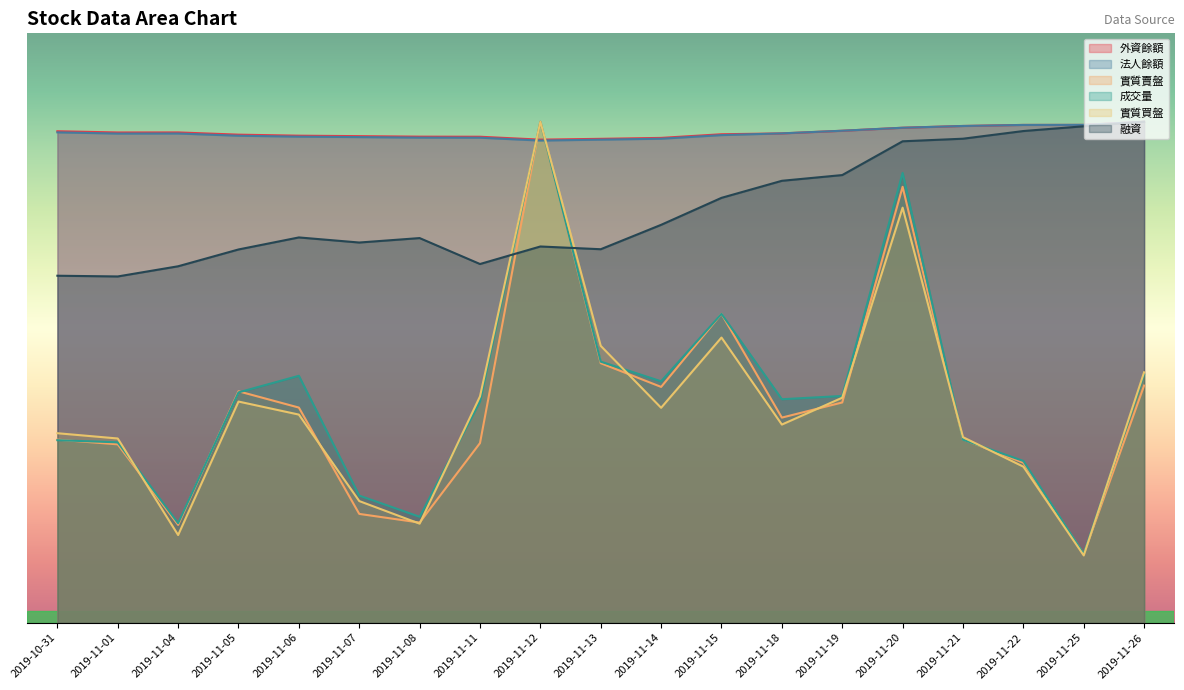

What is the spread (max minus min) of values at 2019-11-25?

189935.5